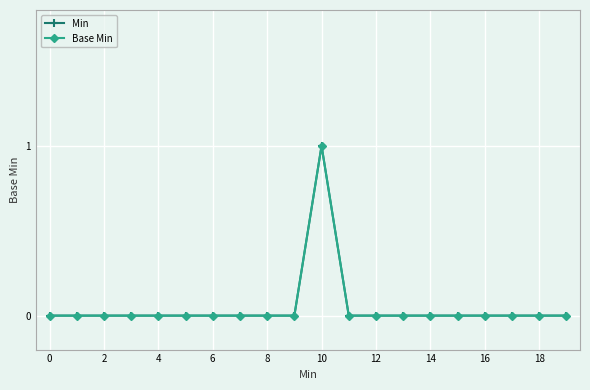

Is this an area chart (filled region under the line)?

No